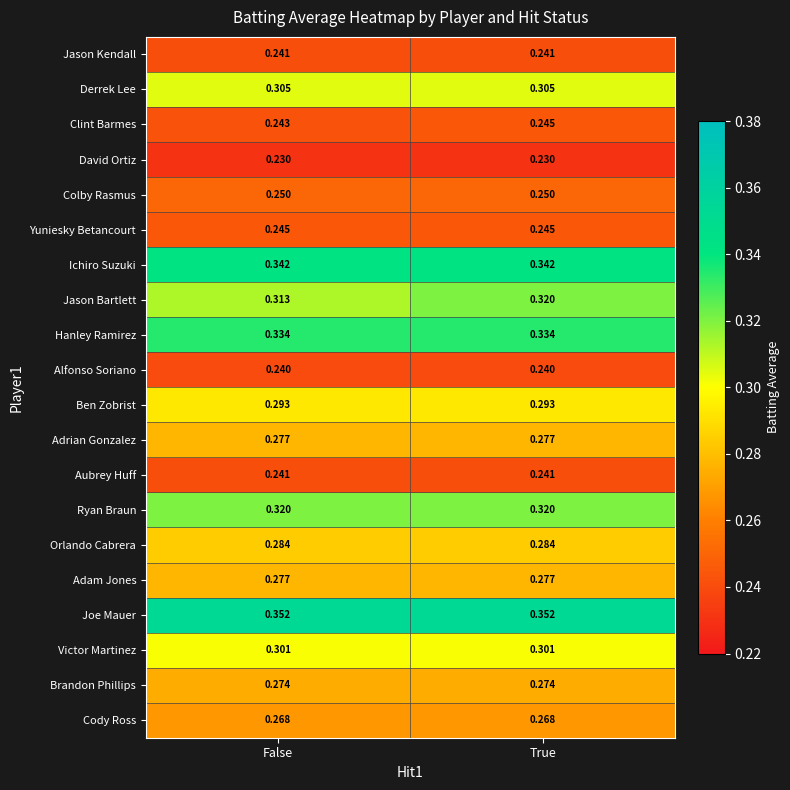

Which series has the largest range (max minus min)?

Jason Bartlett